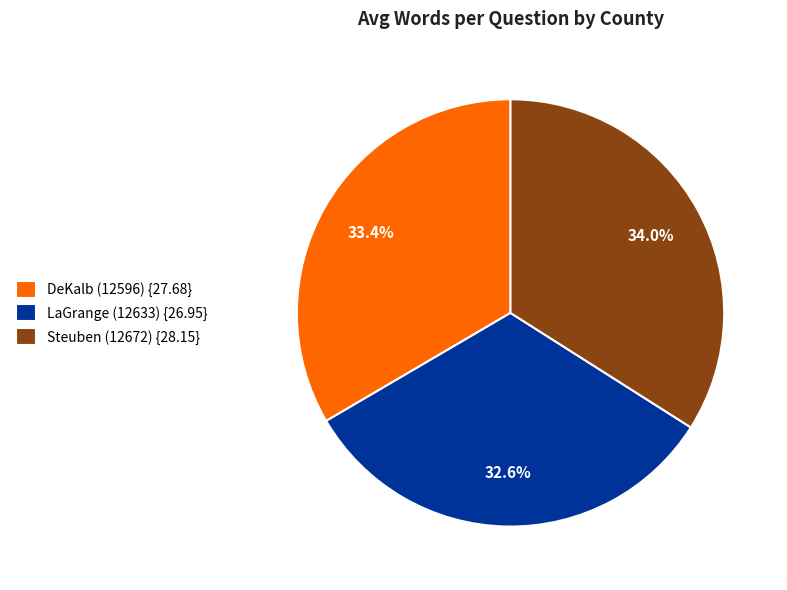

What is the ratio of the value at DeKalb (12596) {27.68} to the value at Steuben (12672) {28.15}?

1.0